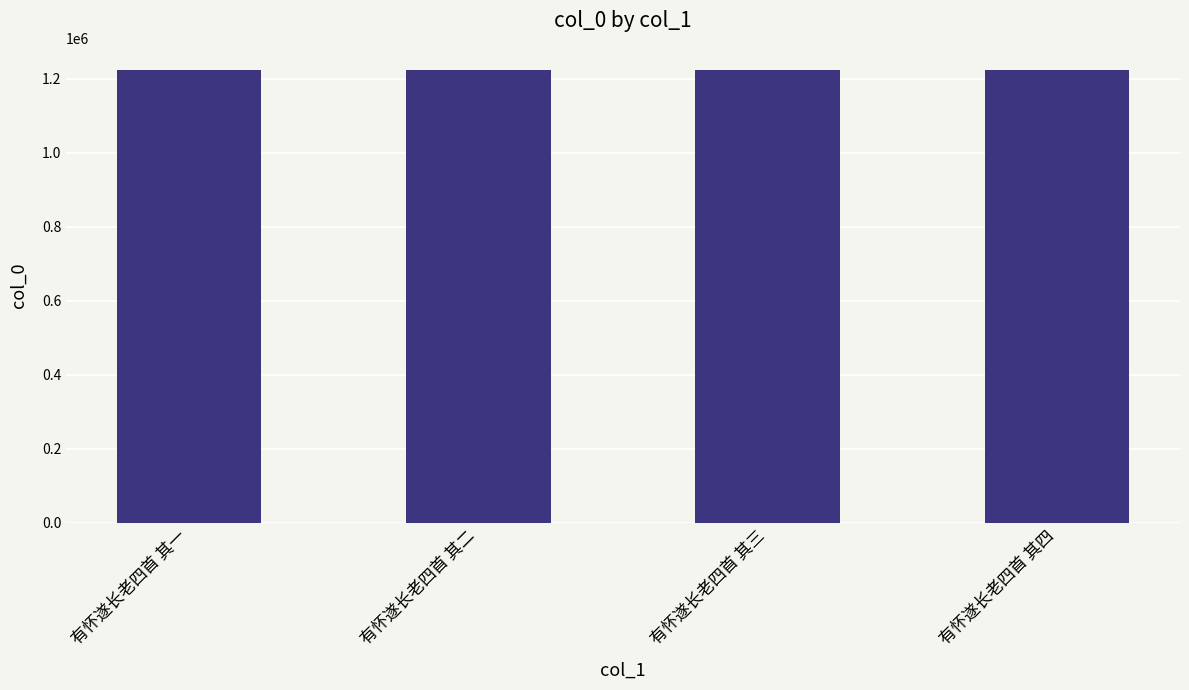

What is the label of the 1st bar from the right?

有怀遂长老四首 其四